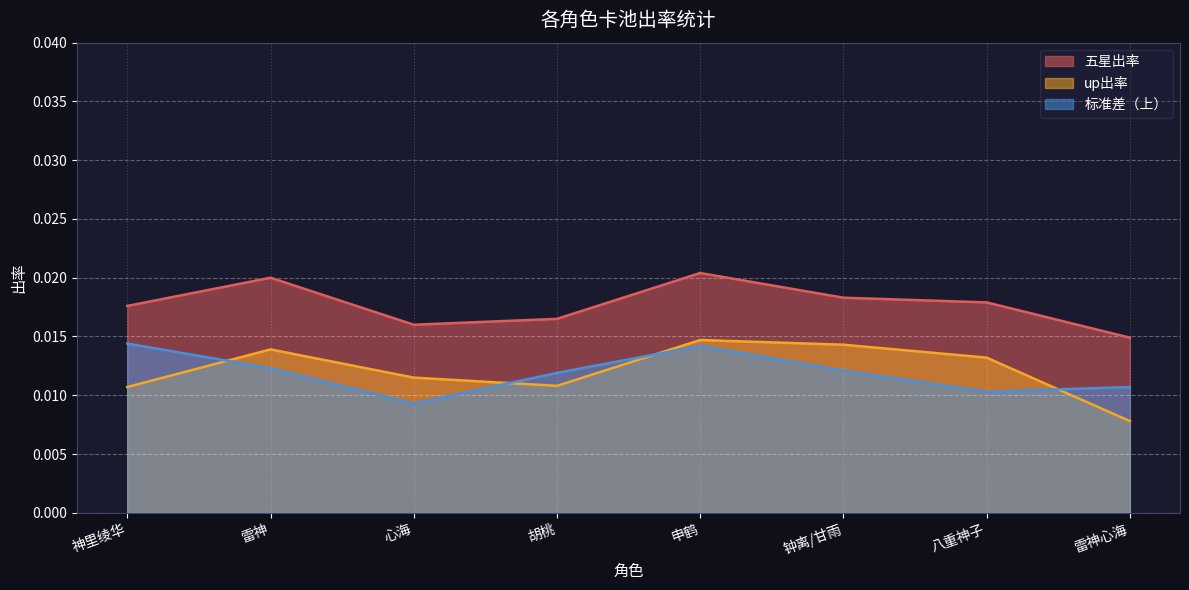

Which series changed the most between 神里绫华 and 雷神?

up出率